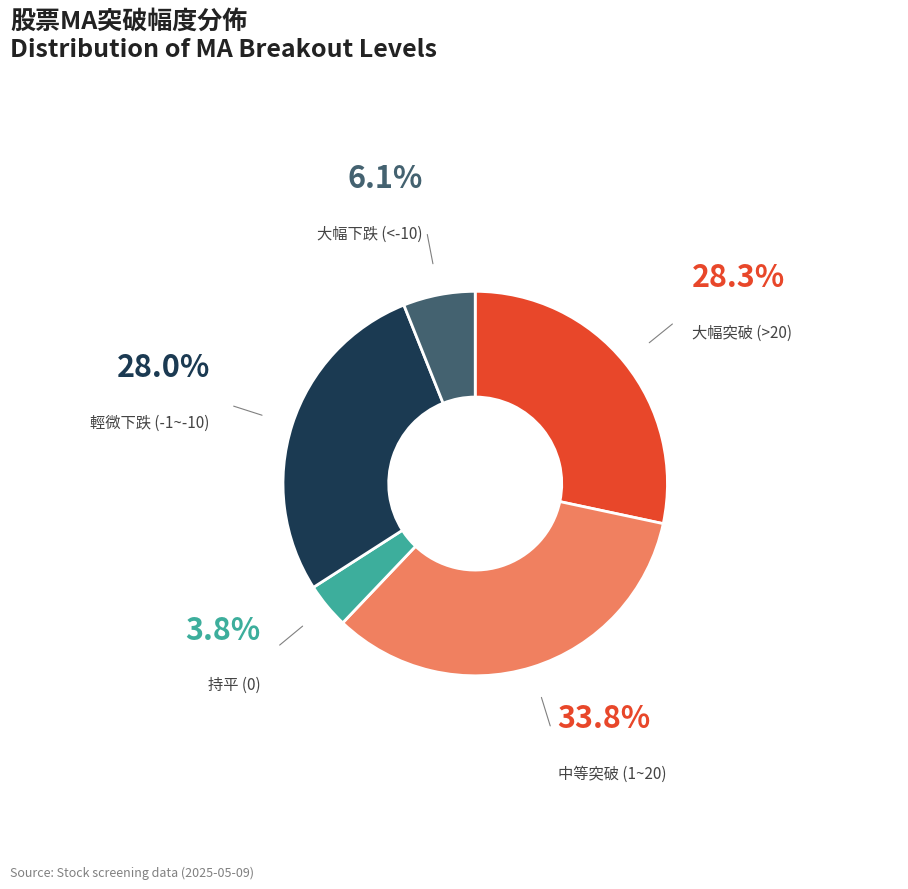

Is there a majority slice in this chart?

No